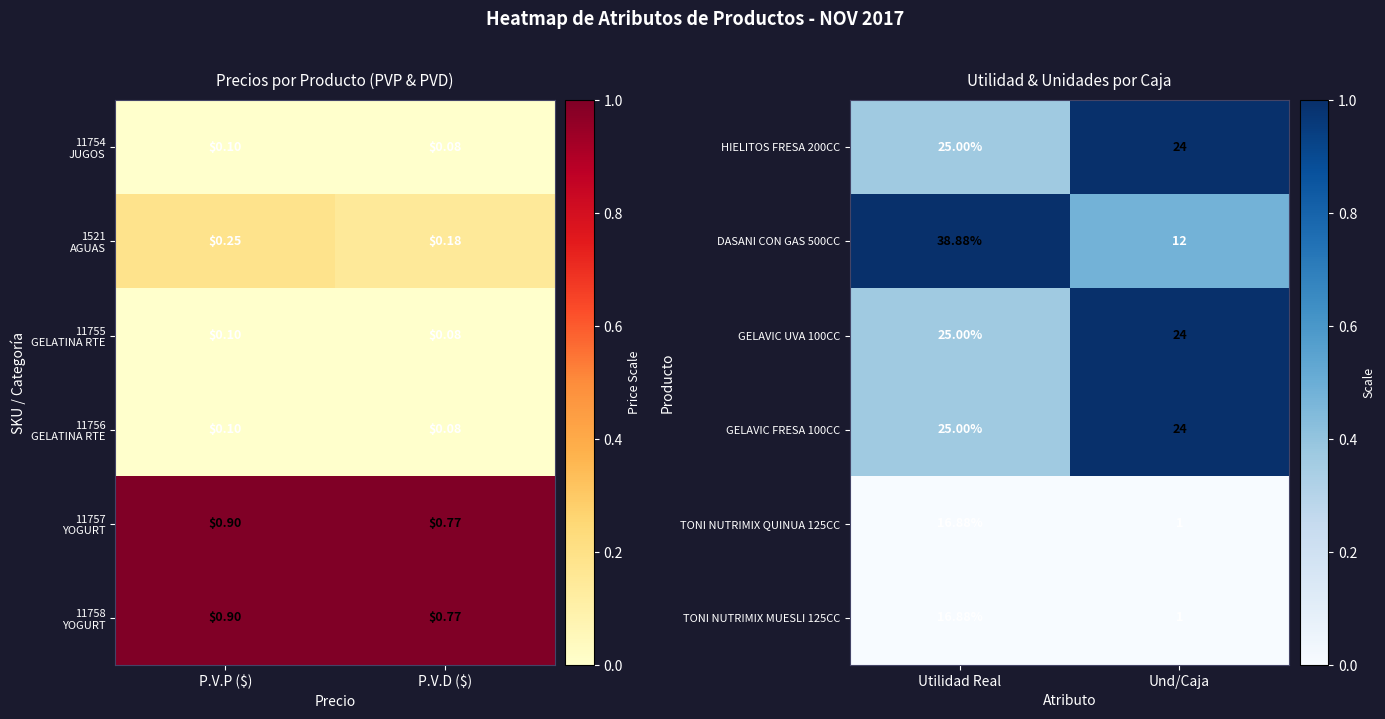

Is the value of HIELITOS FRESA 200CC at Und/Caja greater than the value of GELAVIC FRESA 100CC at Utilidad Real?

No